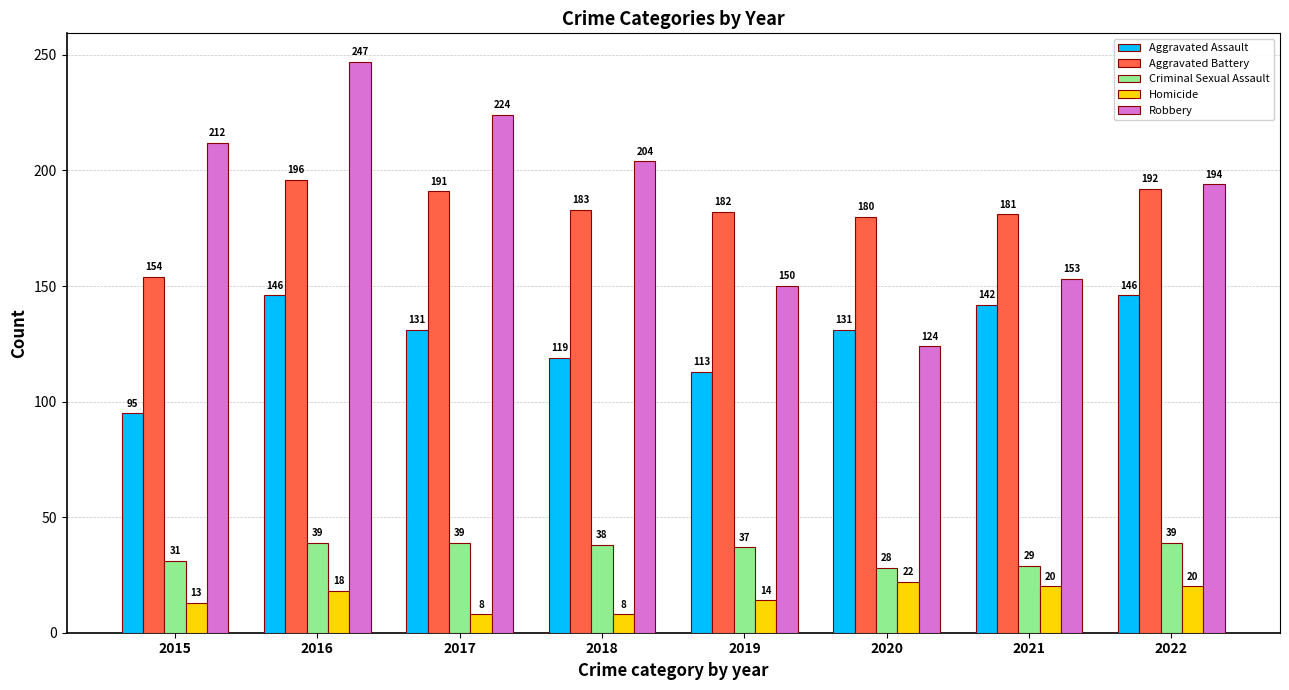

How many series are shown in this chart?

5